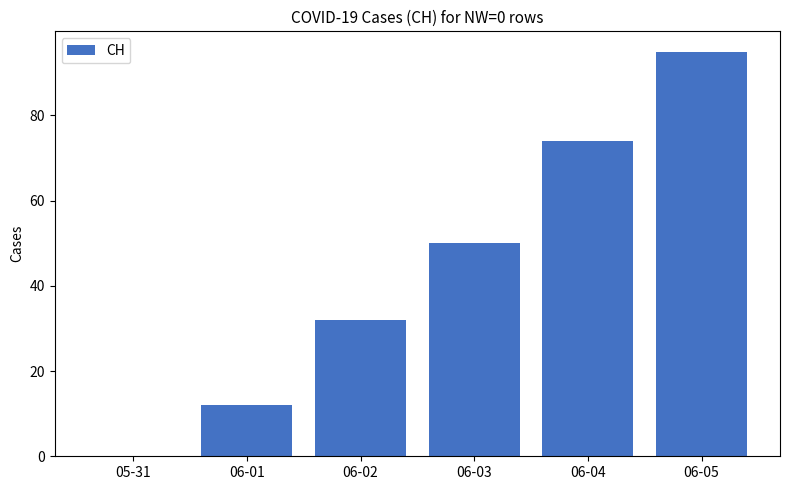

How many data points does each series have?

6